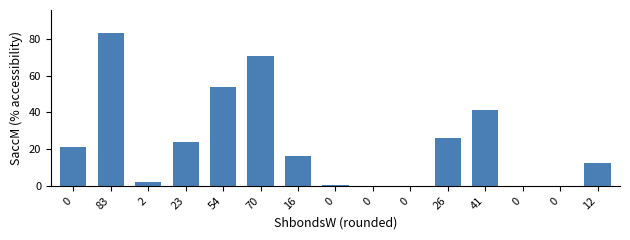

What is the label of the 11th bar from the left?

26